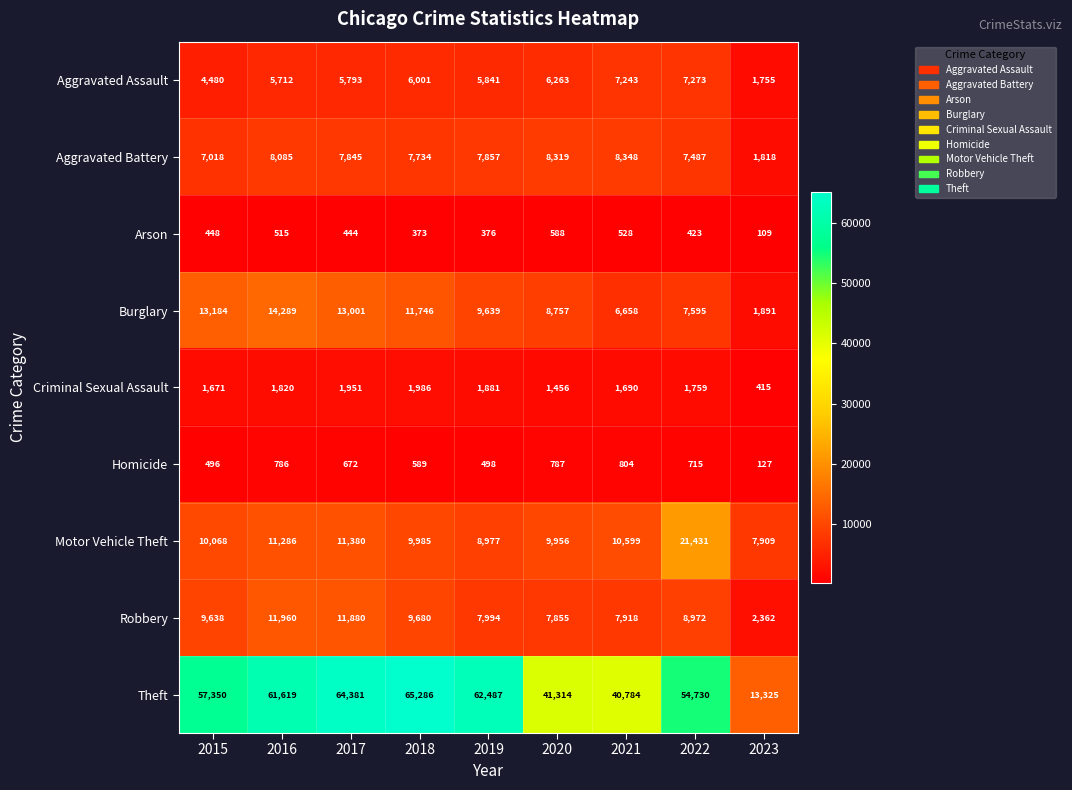

Rank the series at 2022 from lowest to highest value.

Arson, Homicide, Criminal Sexual Assault, Aggravated Assault, Aggravated Battery, Burglary, Robbery, Motor Vehicle Theft, Theft